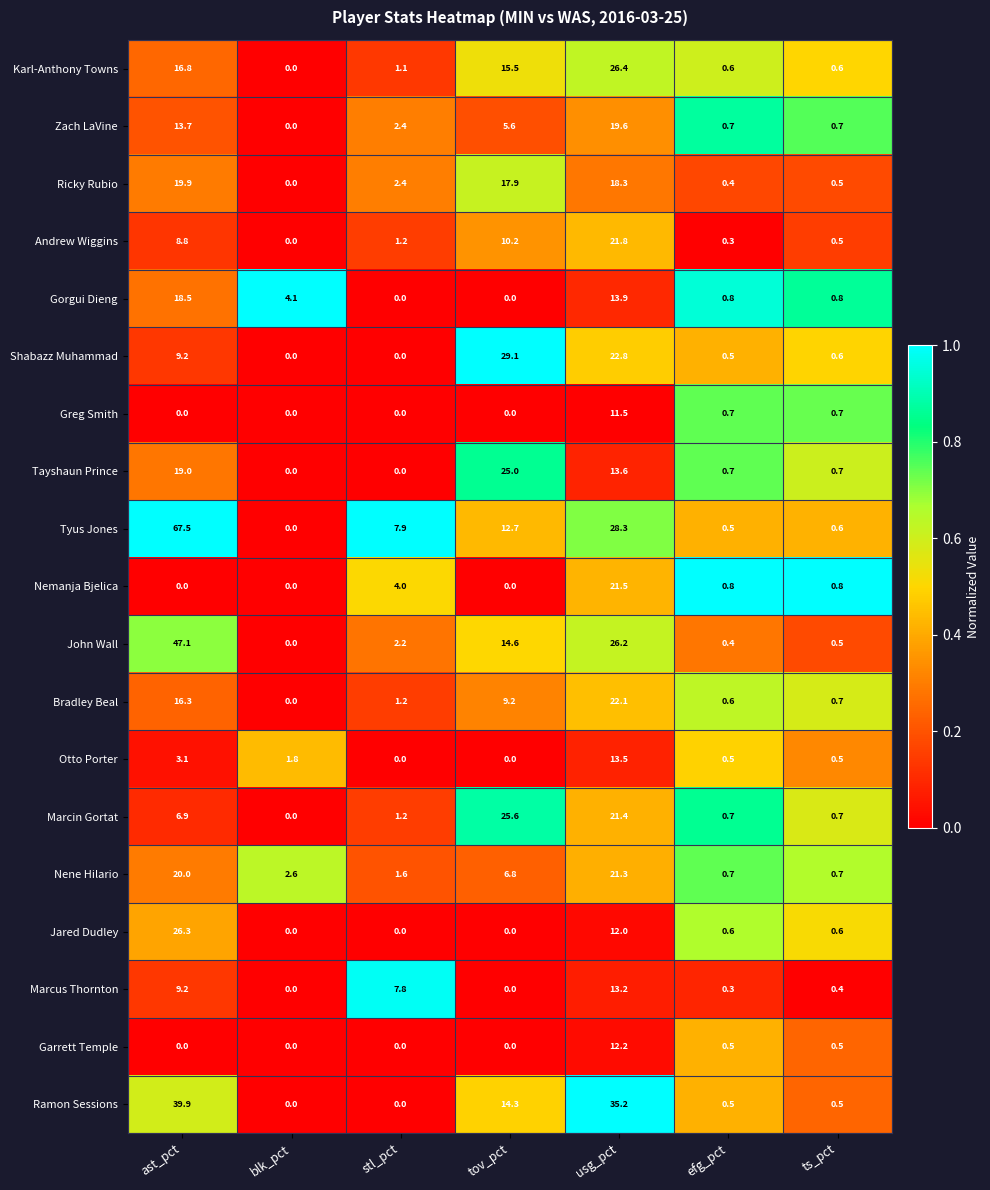

Rank the series by their maximum value, from highest to lowest.

Tyus Jones, John Wall, Ramon Sessions, Shabazz Muhammad, Karl-Anthony Towns, Jared Dudley, Marcin Gortat, Tayshaun Prince, Bradley Beal, Andrew Wiggins, Nemanja Bjelica, Nene Hilario, Ricky Rubio, Zach LaVine, Gorgui Dieng, Otto Porter, Marcus Thornton, Garrett Temple, Greg Smith